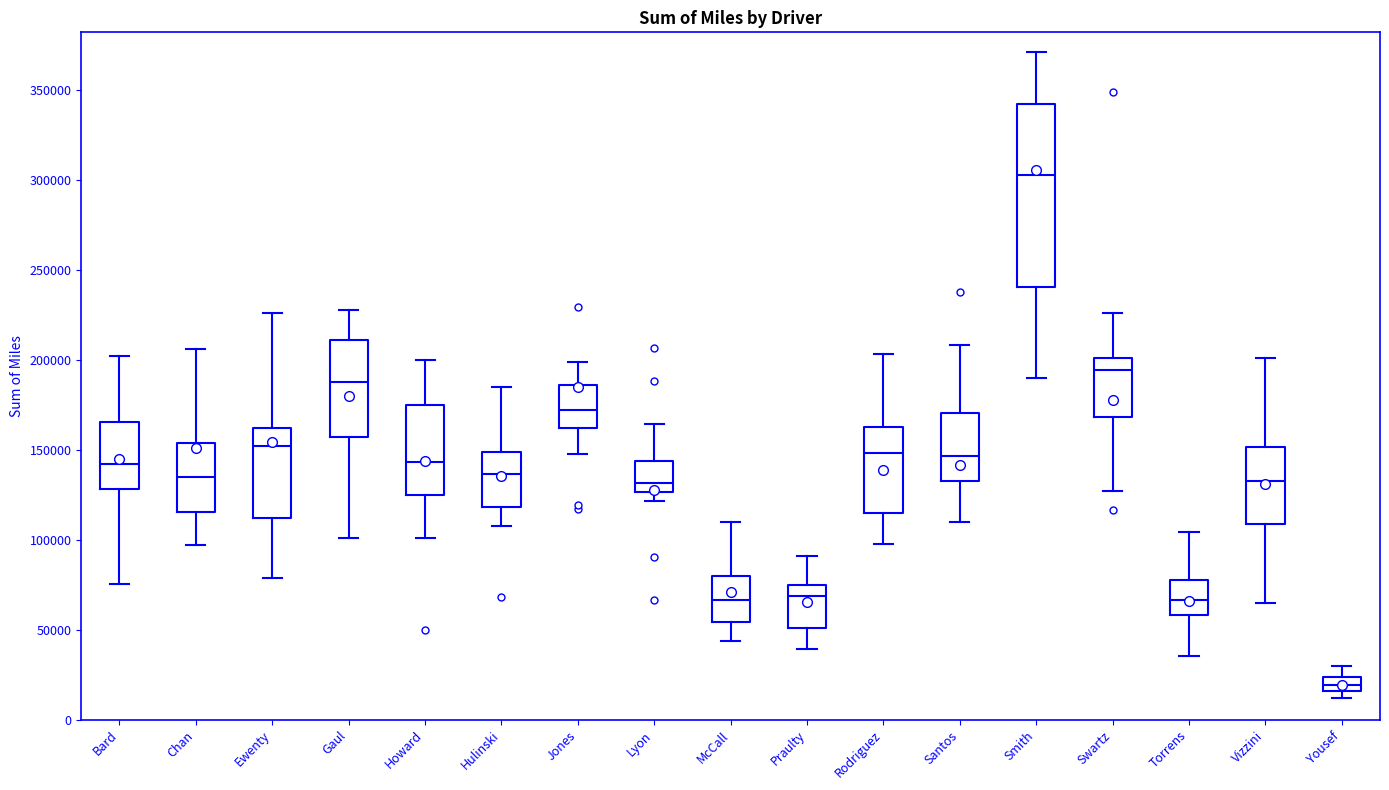

Reading left to right, transcribe this box plot: for each box, give where its median line is, the range the box spans, and where its two whiskers end, as read against the y-axis. The values are not printed on the chart, so give them approximately, as read against the axis.

Bard: median 140000, box 130000 to 165000, whiskers 75000 to 200000
Chan: median 135000, box 115000 to 155000, whiskers 95000 to 205000
Ewenty: median 150000, box 110000 to 160000, whiskers 80000 to 225000
Gaul: median 185000, box 155000 to 210000, whiskers 100000 to 230000
Howard: median 145000, box 125000 to 175000, whiskers 100000 to 200000
Hulinski: median 135000, box 120000 to 150000, whiskers 110000 to 185000
Jones: median 170000, box 160000 to 185000, whiskers 150000 to 200000
Lyon: median 130000, box 125000 to 145000, whiskers 120000 to 165000
McCall: median 65000, box 55000 to 80000, whiskers 45000 to 110000
Praulty: median 70000, box 50000 to 75000, whiskers 40000 to 90000
Rodriguez: median 150000, box 115000 to 160000, whiskers 95000 to 205000
Santos: median 145000, box 130000 to 170000, whiskers 110000 to 210000
Smith: median 305000, box 240000 to 340000, whiskers 190000 to 370000
Swartz: median 195000, box 170000 to 200000, whiskers 125000 to 225000
Torrens: median 65000, box 60000 to 80000, whiskers 35000 to 105000
Vizzini: median 130000, box 110000 to 150000, whiskers 65000 to 200000
Yousef: median 20000, box 15000 to 25000, whiskers 10000 to 30000